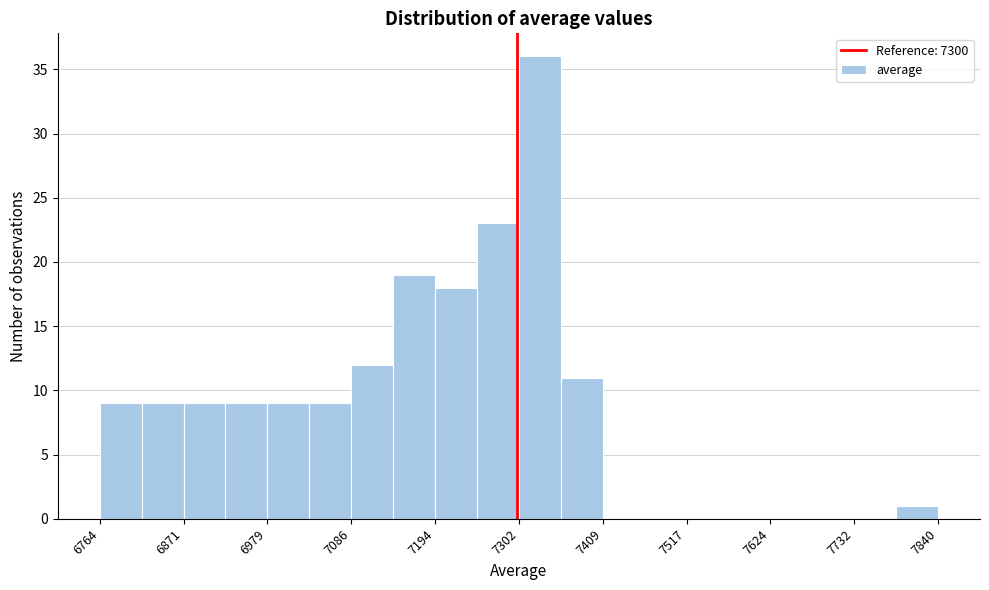

Read against the x-axis, roughly where is the centre of the tallest bar?

7320